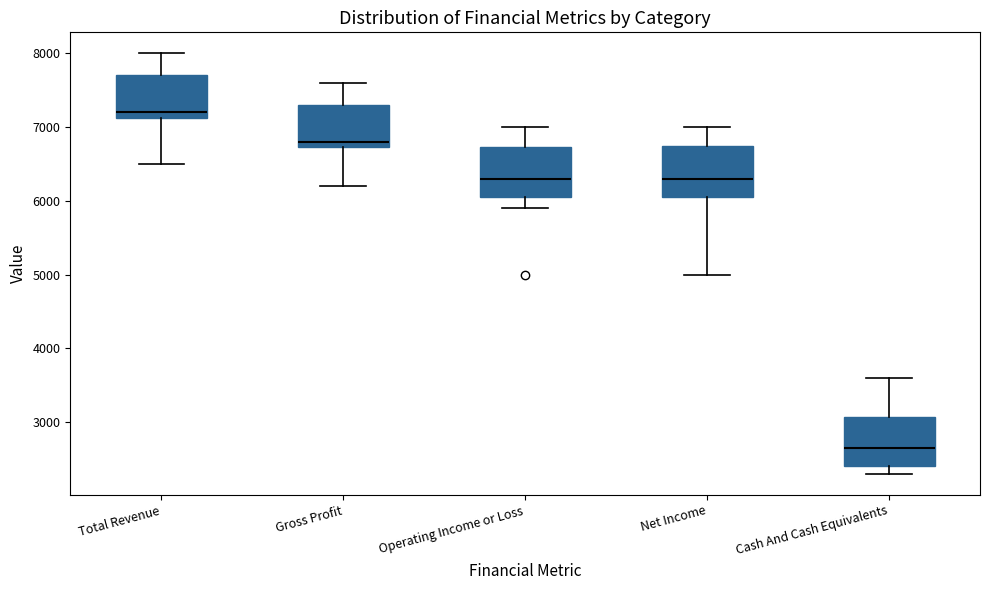

Reading left to right, read every box against the y-axis: the position of its median line, the range the box covers, and the ends of its whiskers. The values are not printed on the chart, so give them approximately, as read against the axis.

Total Revenue: median 7200, box 7100 to 7700, whiskers 6500 to 8000
Gross Profit: median 6800, box 6700 to 7300, whiskers 6200 to 7600
Operating Income or Loss: median 6300, box 6100 to 6700, whiskers 5900 to 7000
Net Income: median 6300, box 6100 to 6800, whiskers 5000 to 7000
Cash And Cash Equivalents: median 2700, box 2400 to 3100, whiskers 2300 to 3600